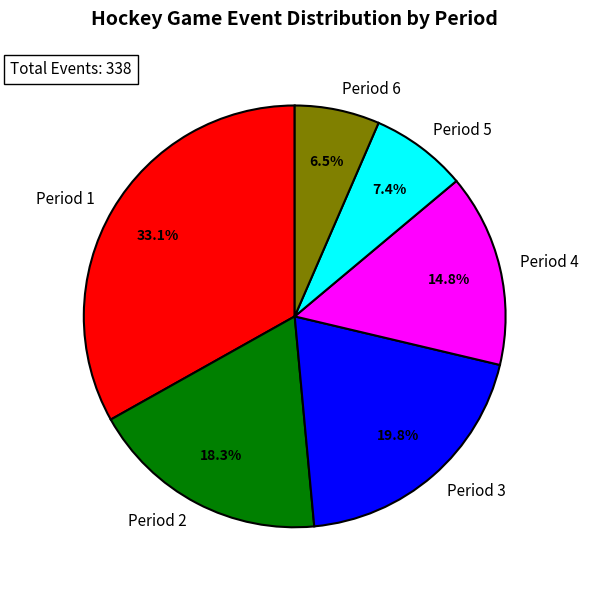

Is there a majority slice in this chart?

No